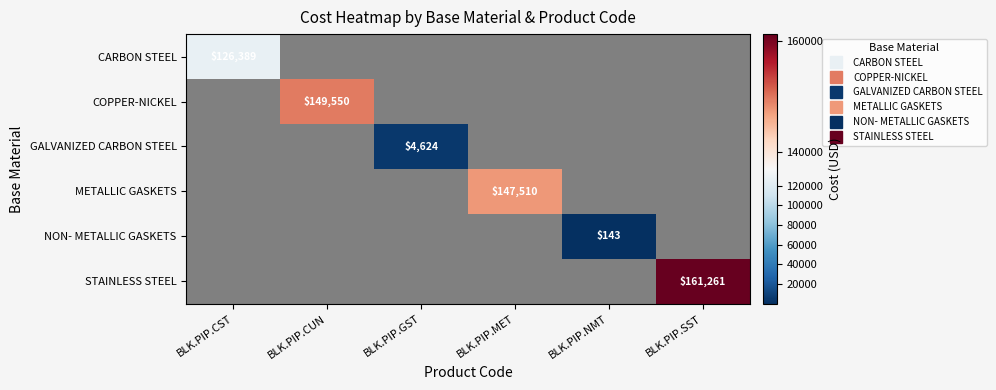

Which has a higher value, BLK.PIP.NMT or BLK.PIP.CUN?

BLK.PIP.CUN